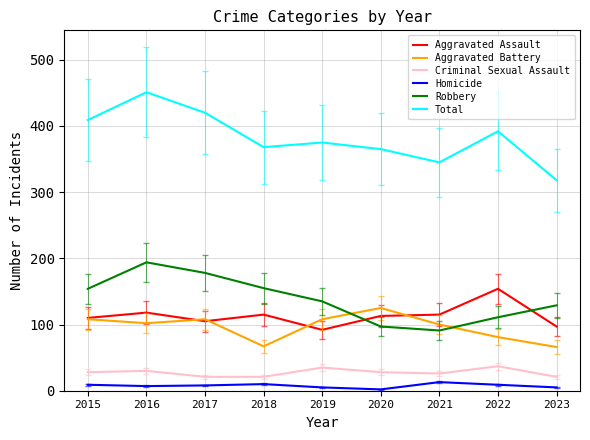

List the series in order of their peak value, highest first.

Total, Robbery, Aggravated Assault, Aggravated Battery, Criminal Sexual Assault, Homicide